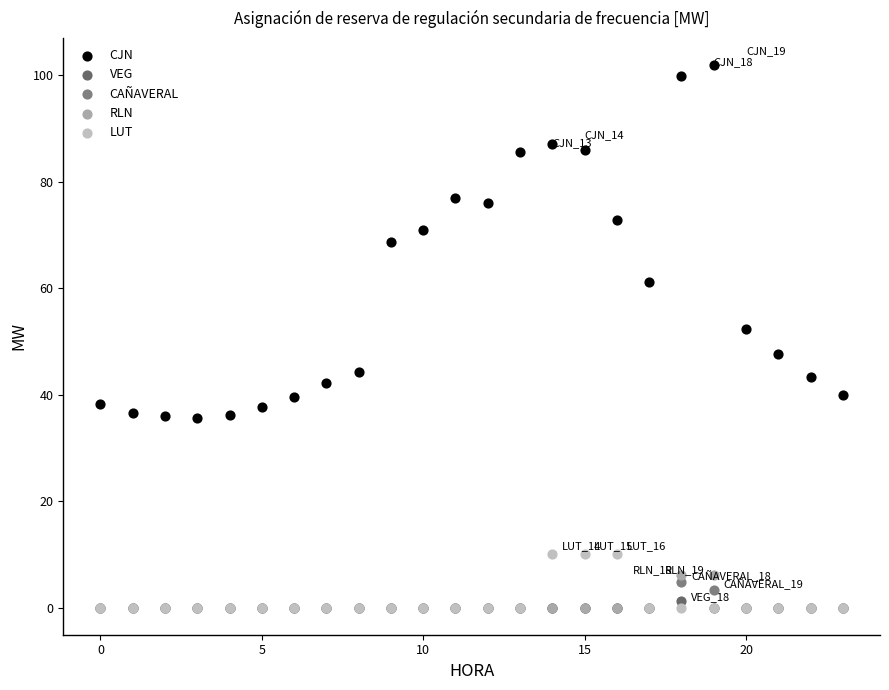

What are all the series names shown in the legend?

CJN, VEG, CAÑAVERAL, RLN, LUT